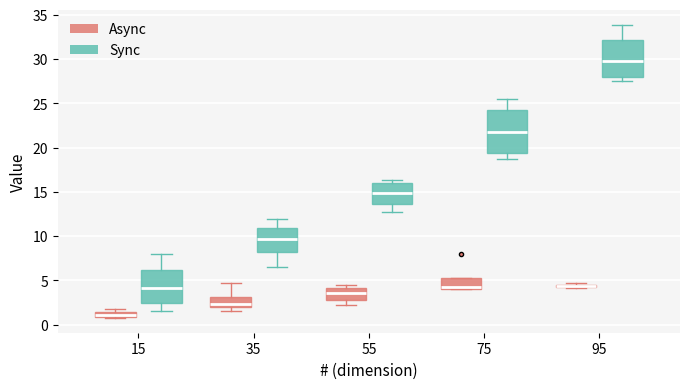

Where is the upper edge of the box for 75 (Sync) on the y-axis? The values are not printed on the chart, so give them approximately, as read against the axis.

24.5